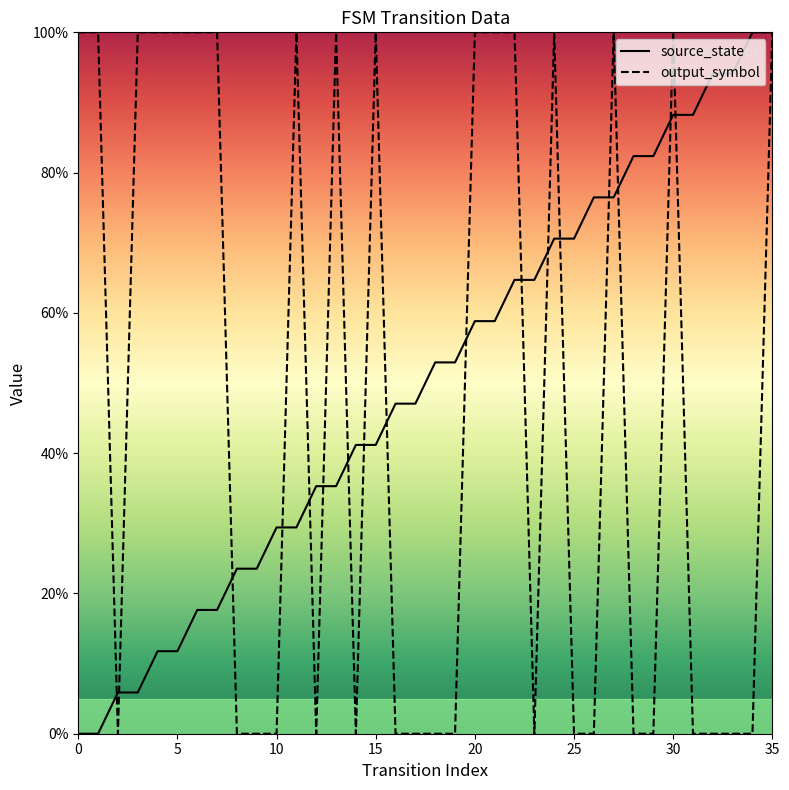

At which label does source_state reach its peak?

34